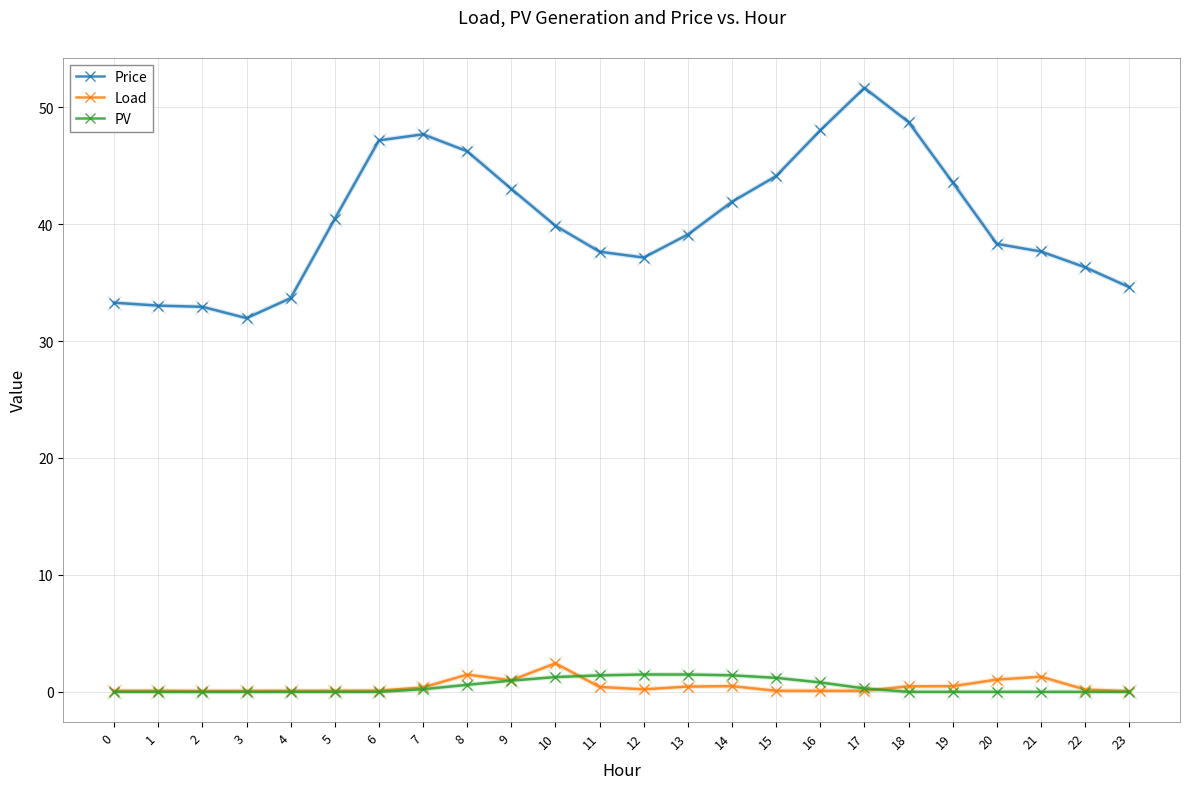

True or false: Price has more than 1 interior local peaks.

True